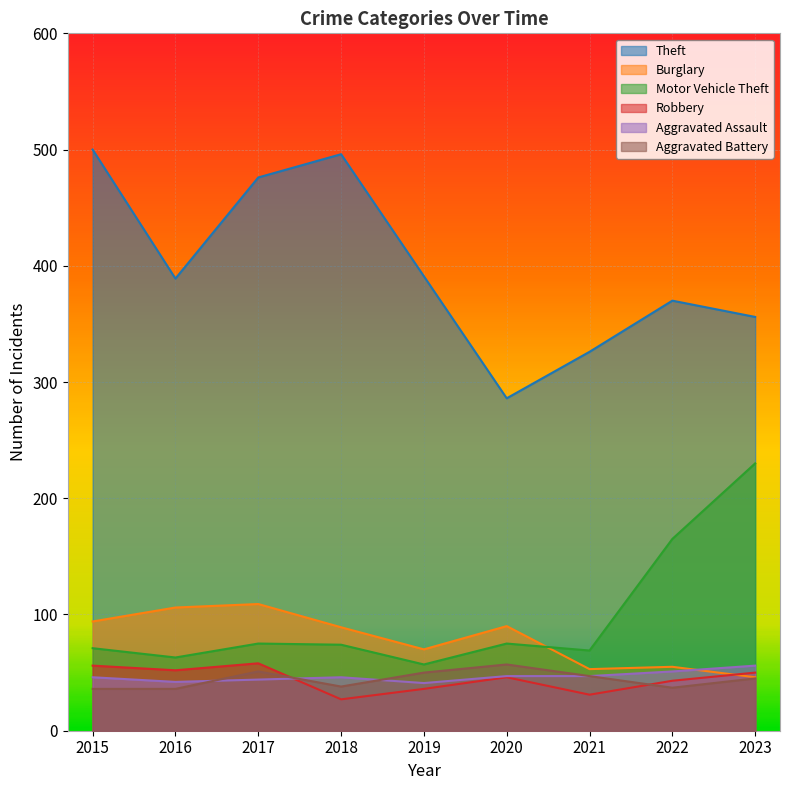

How many values in the Burglary series exceed 89?

4